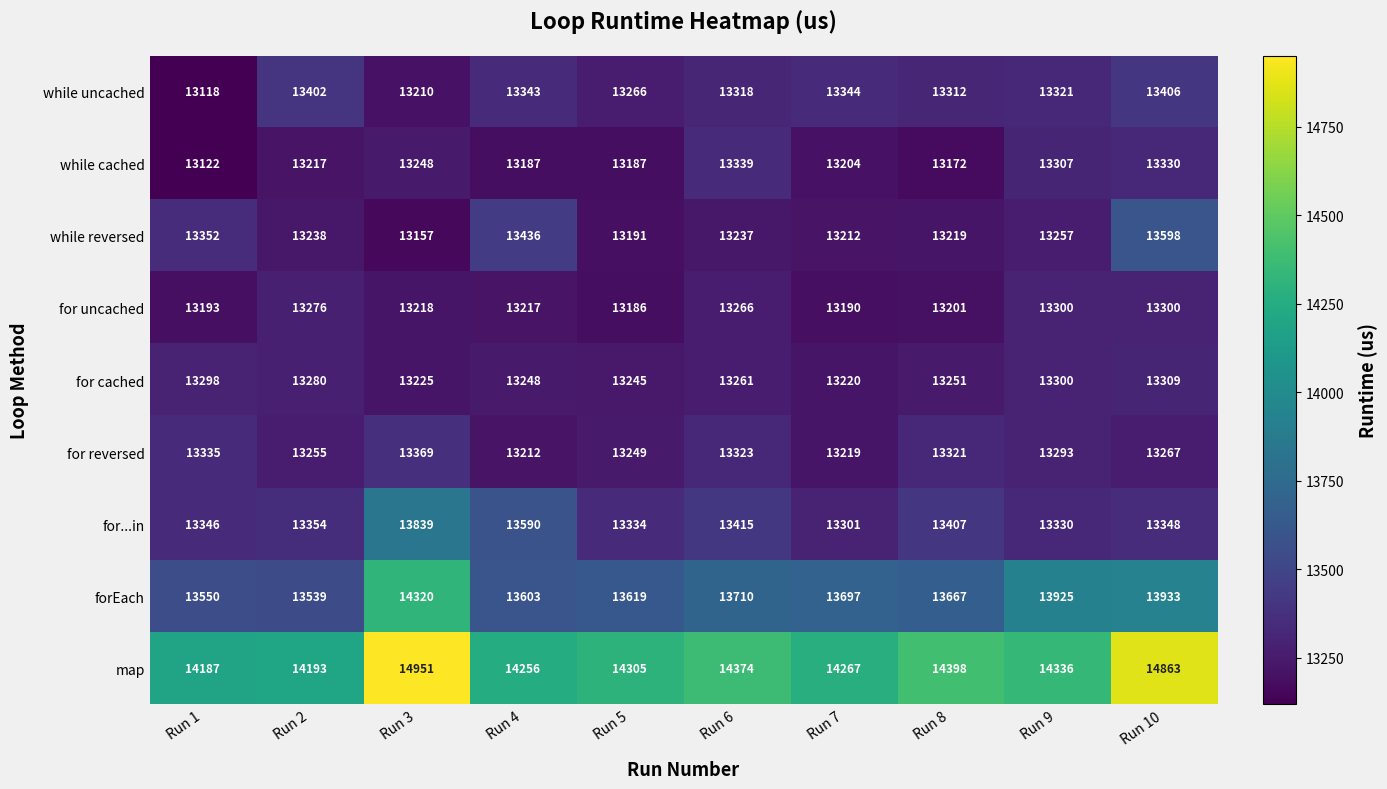

What is the difference between the maximum and minimum values in the forEach series?

781